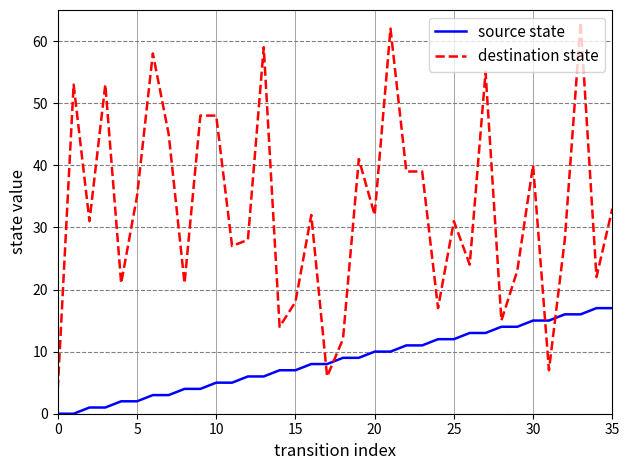

Which series has the largest total across all categories?

destination state